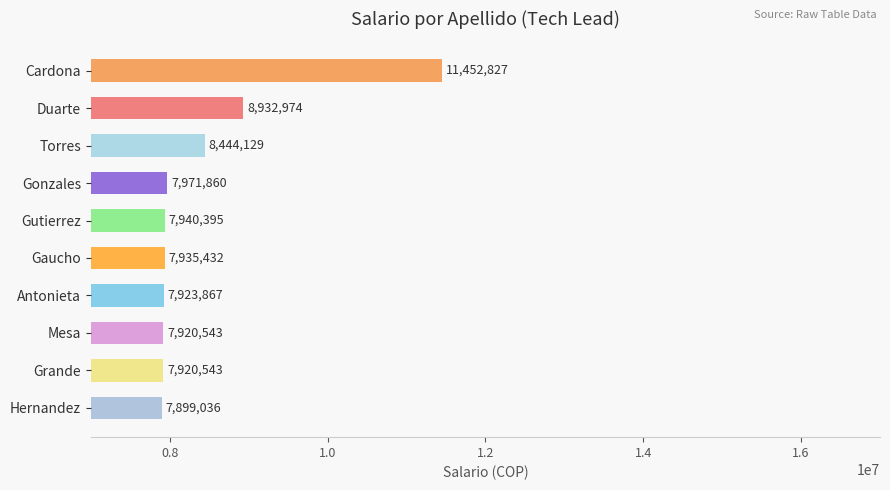

What is the change in value from Cardona to Mesa?

-3532284.0